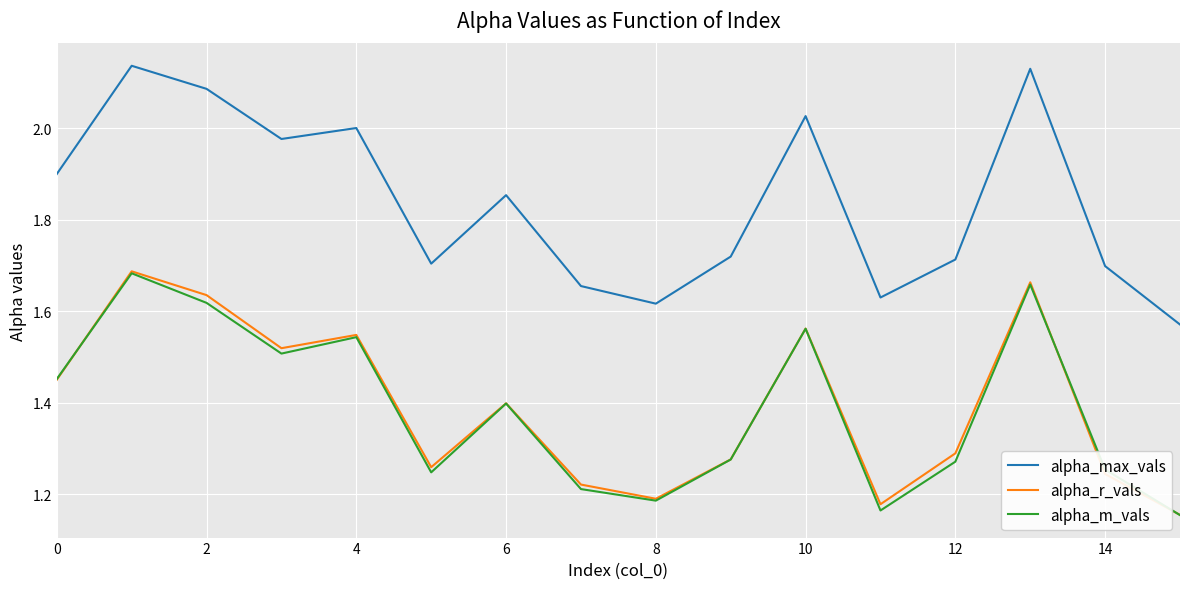

True or false: alpha_m_vals and alpha_max_vals intersect in this chart.

False